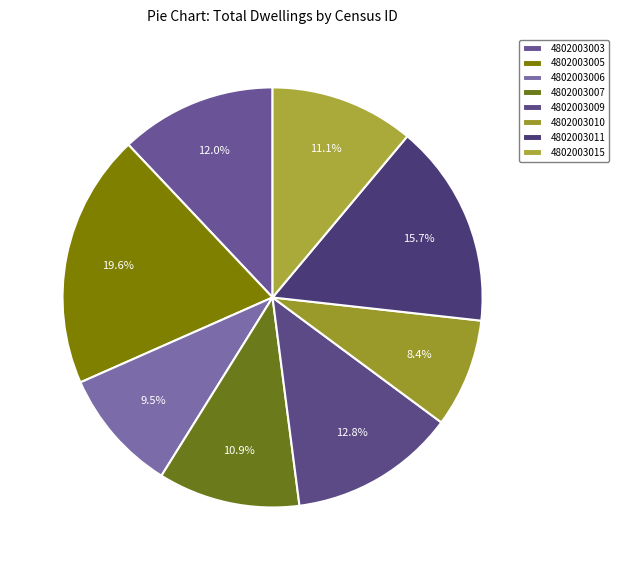

What is the change in value from 4802003005 to 4802003006?

-421